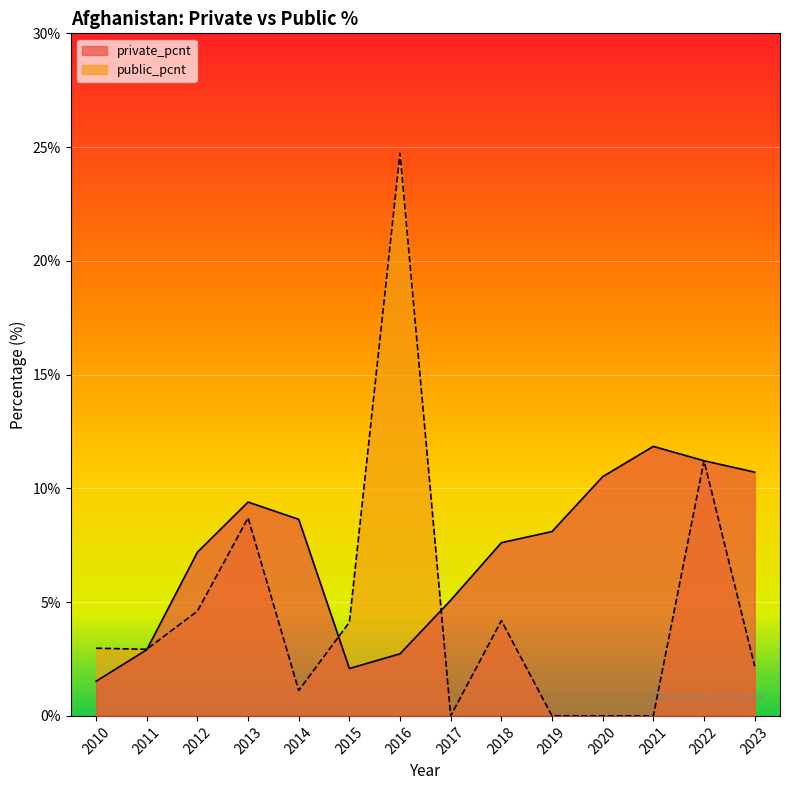

Where is the first local minimum for private_pcnt?

2015